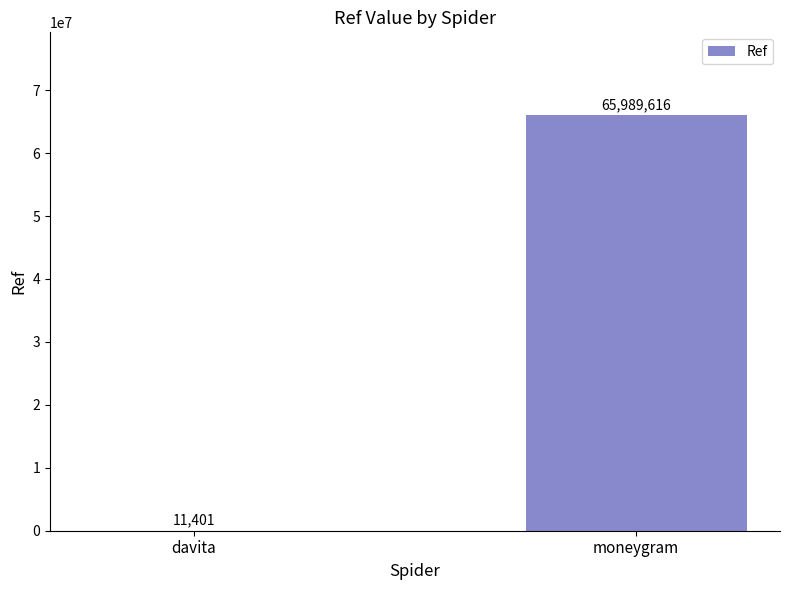

What is the sum of all values?

66001017